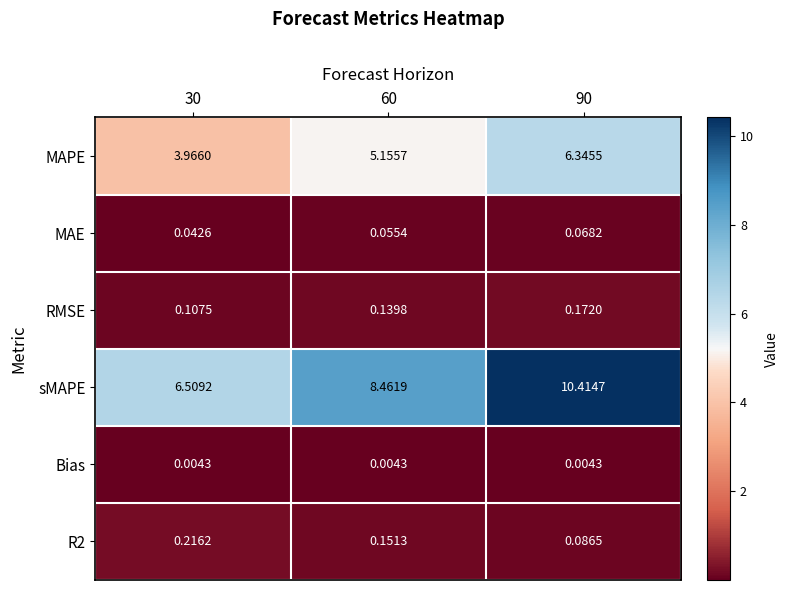

What is the total value across all series at 30?

10.8